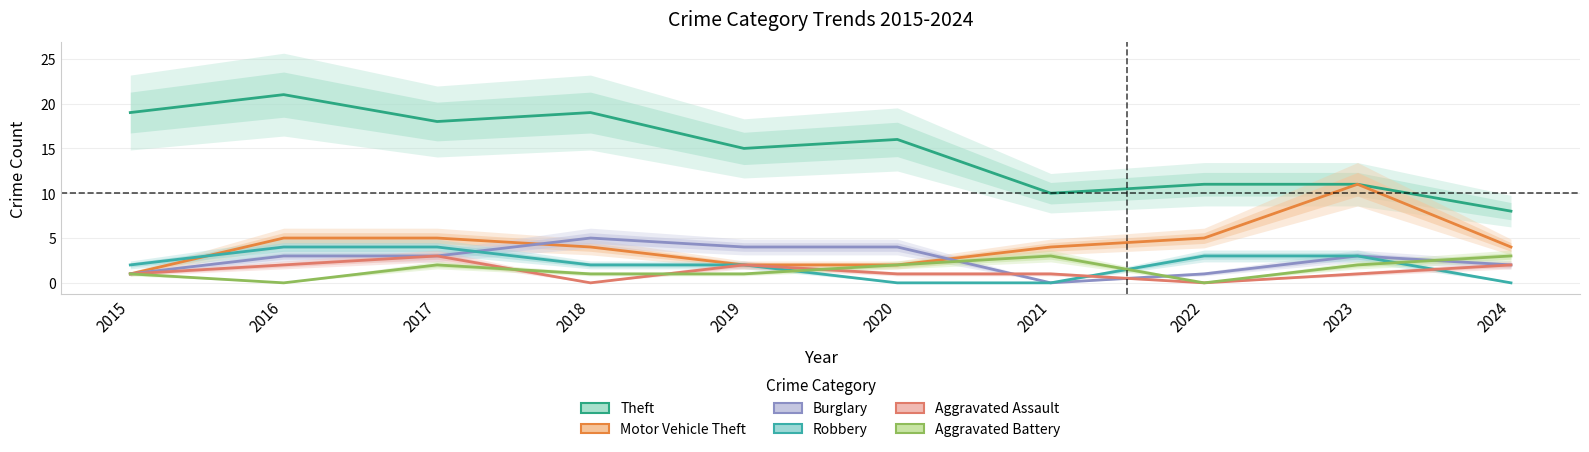

What are all the series names shown in the legend?

Theft, Motor Vehicle Theft, Burglary, Robbery, Aggravated Assault, Aggravated Battery